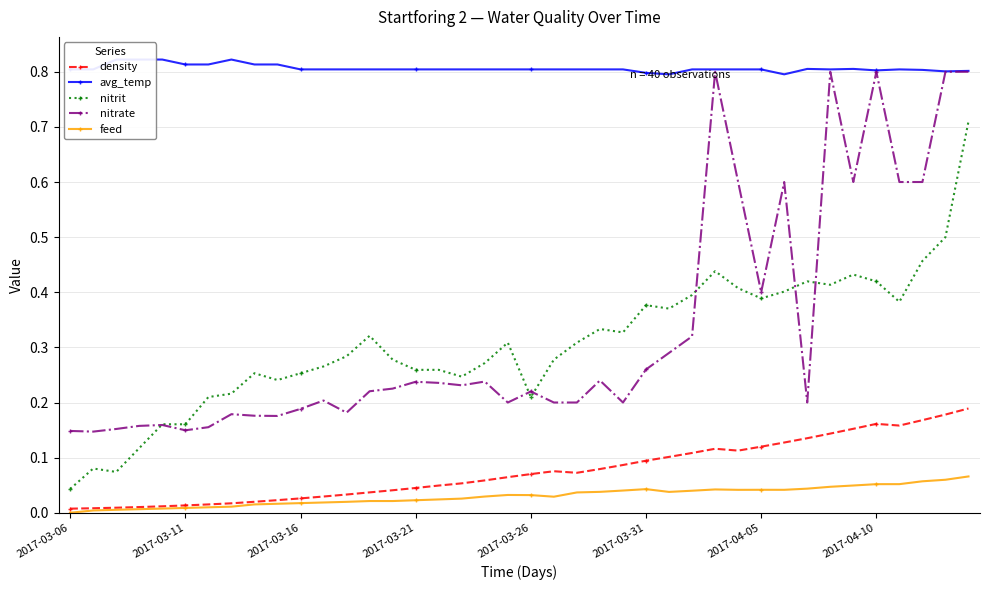

True or false: nitrate and density intersect in this chart.

False